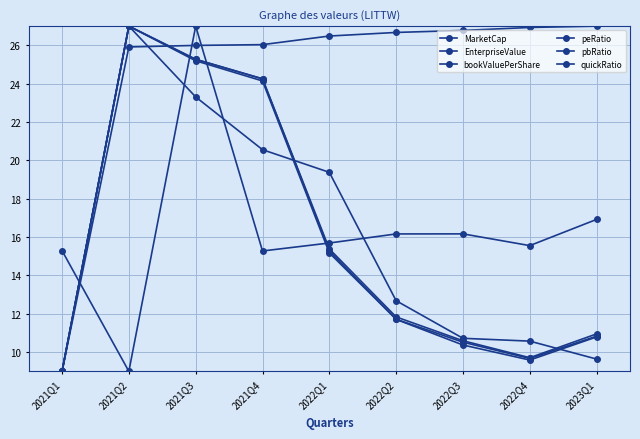

Which series changed the most between 2022Q4 and 2023Q1?

peRatio